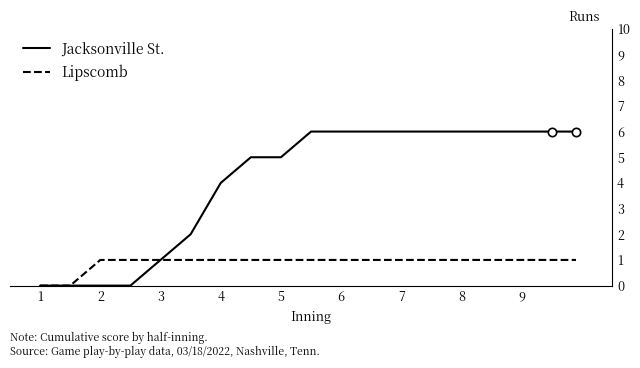

What is the greatest value displayed?

6